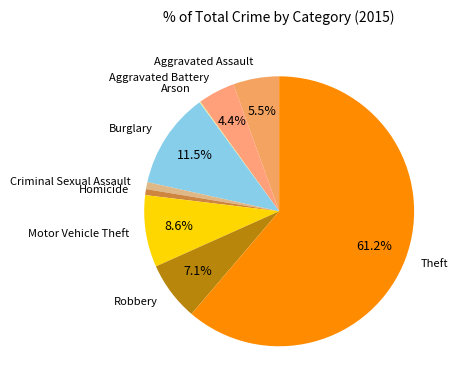

Which has a higher value, Aggravated Battery or Homicide?

Aggravated Battery